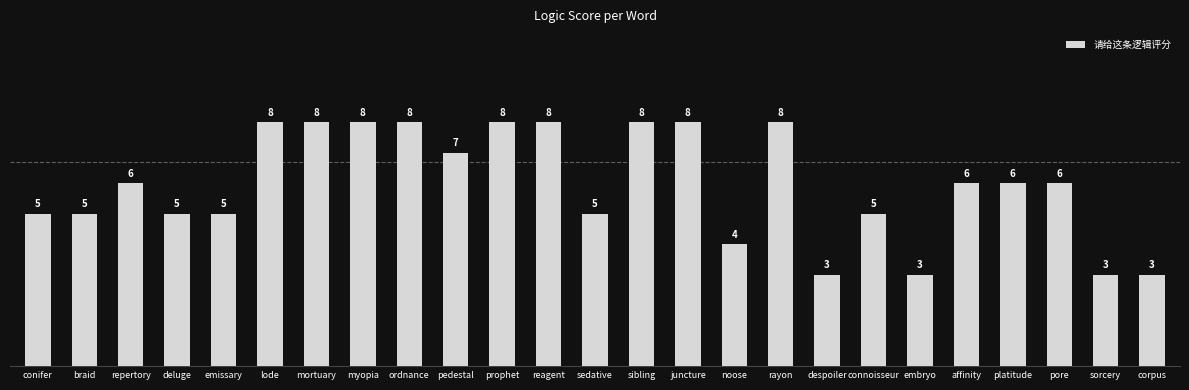

What value does the data have at ordnance?

8